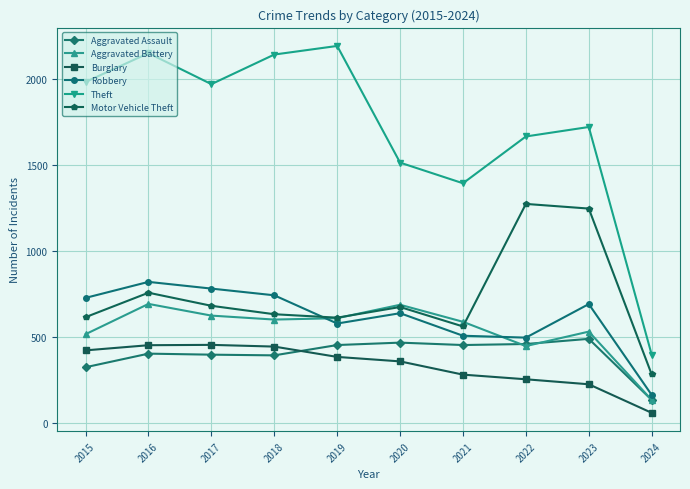

Read the Robbery value at 2018, to the nearest 50.

750